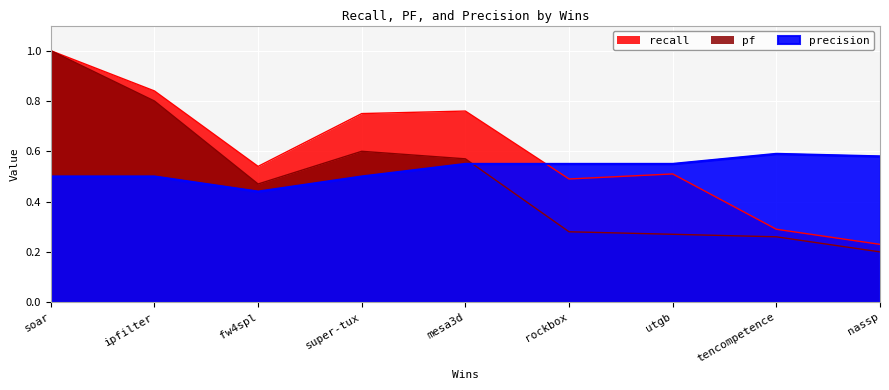

True or false: precision and recall cross at least once.

True